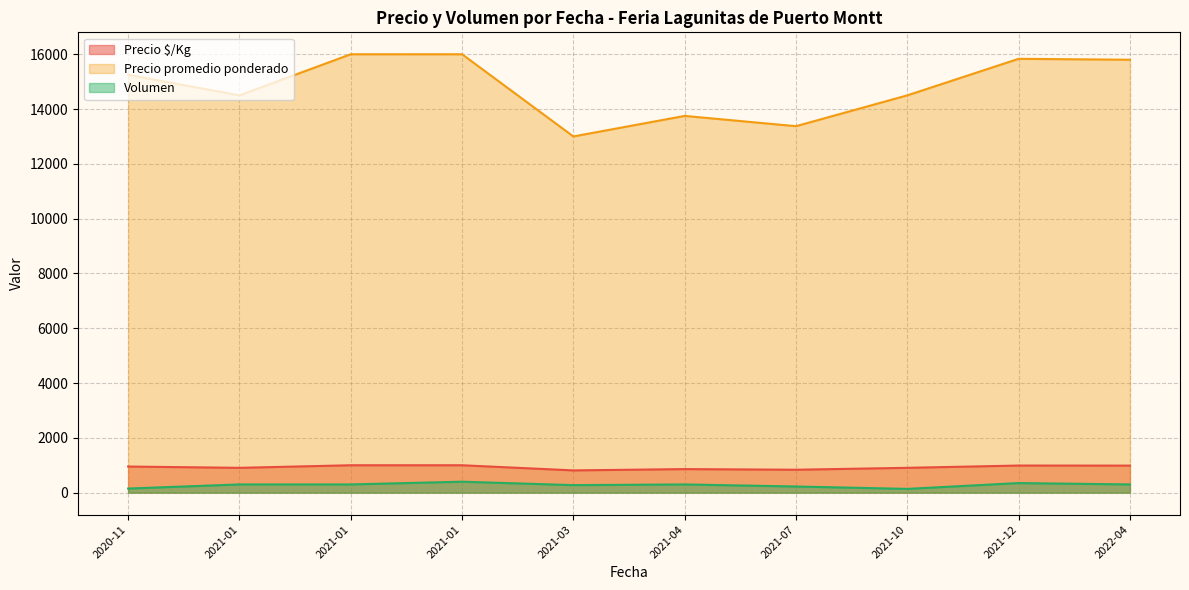

What is the sum of all Precio $/Kg values?

9249.5